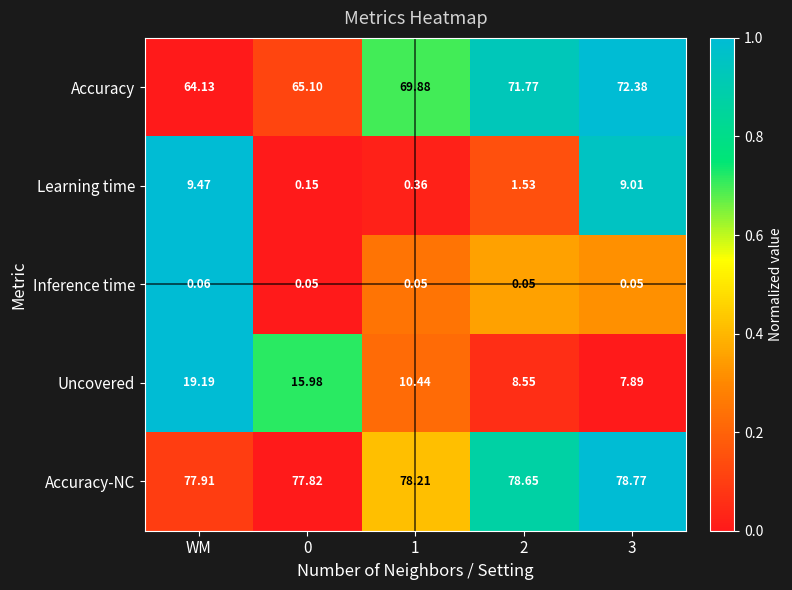

How many series are shown in this chart?

5